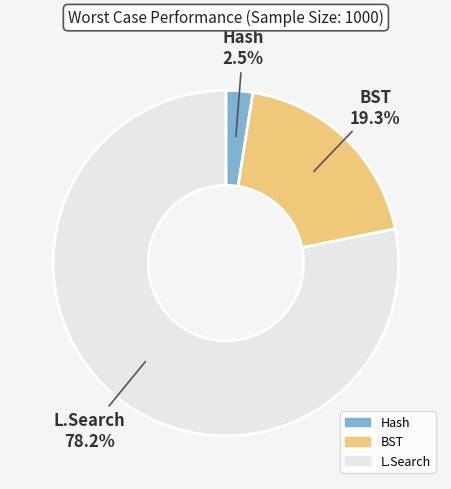

Rank the categories by value from highest to lowest.

L.Search, BST, Hash